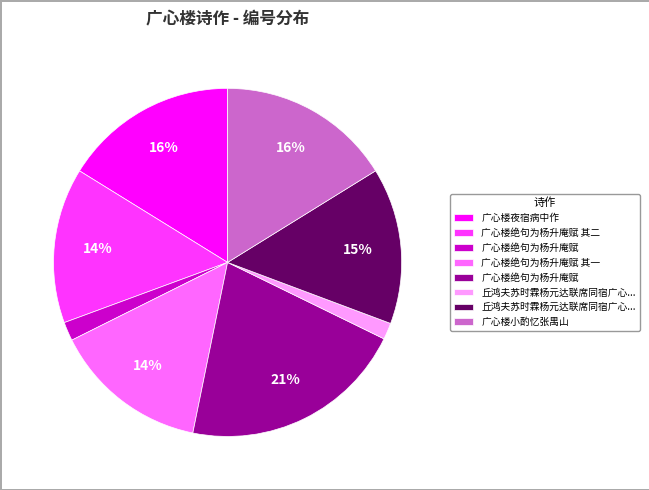

To the nearest percent, what is the average slice percentage?

12%